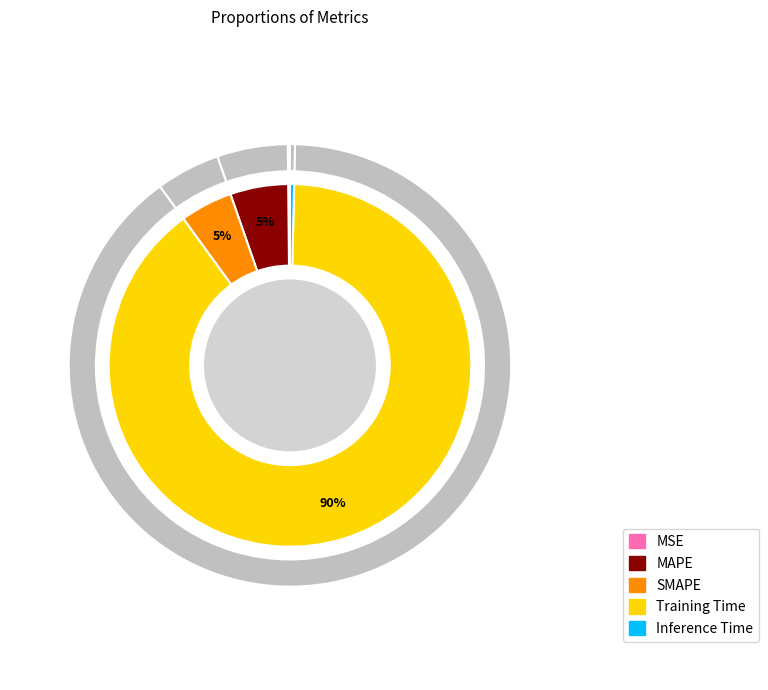

How much of the chart is everything except MSE?

99.8%